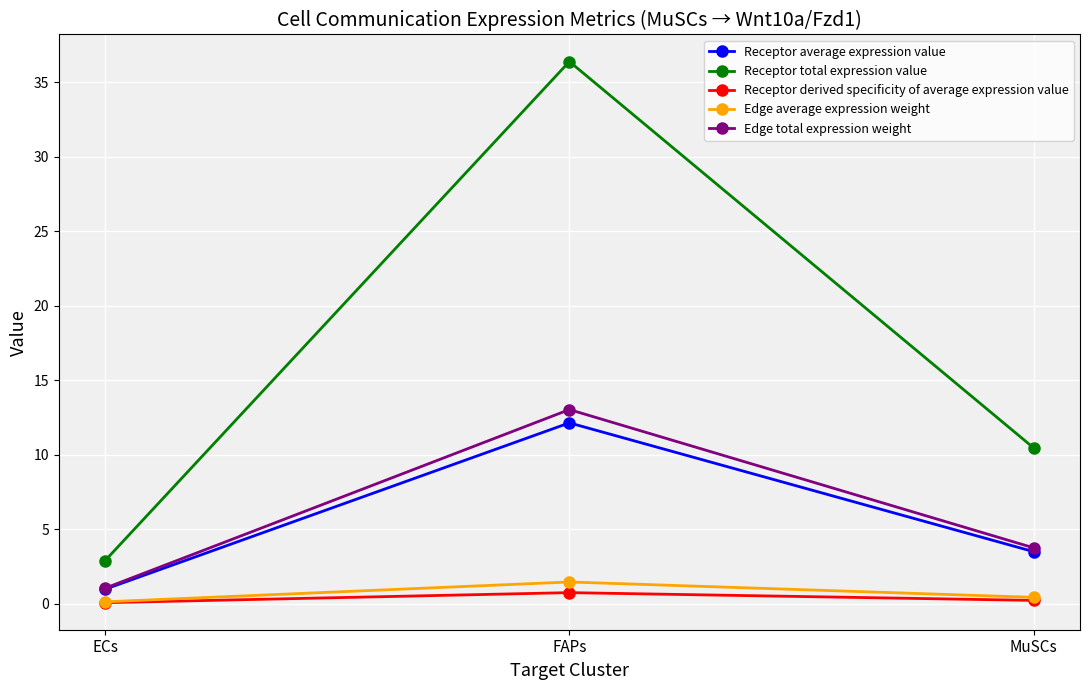

Is the value of Edge total expression weight at FAPs greater than the value of Receptor total expression value at MuSCs?

Yes